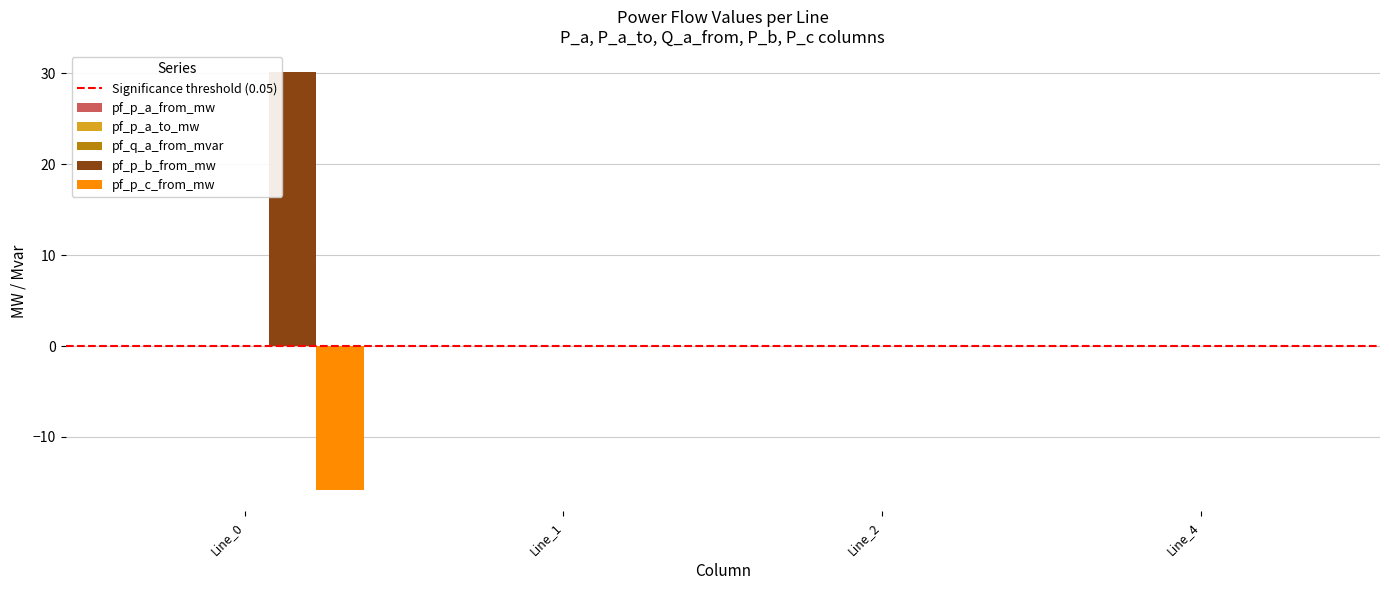

Which series changed the most between Line_0 and Line_4?

pf_p_b_from_mw